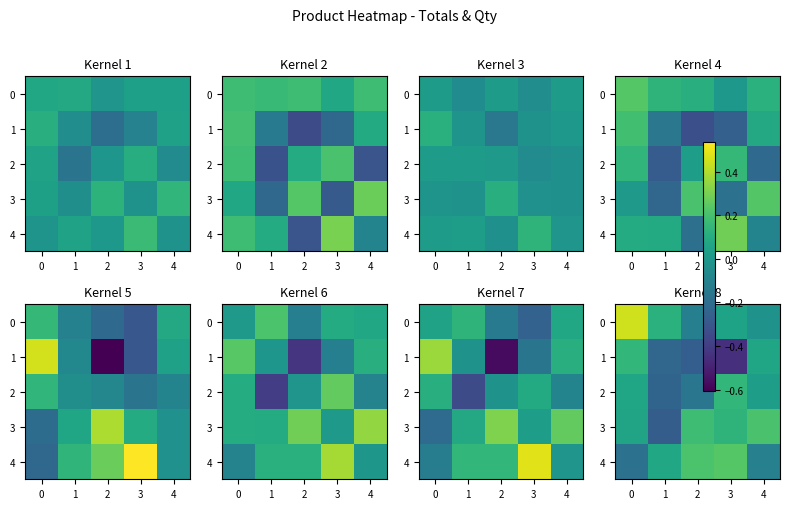

True or false: 2 has a value of 0.0 at 0.

False